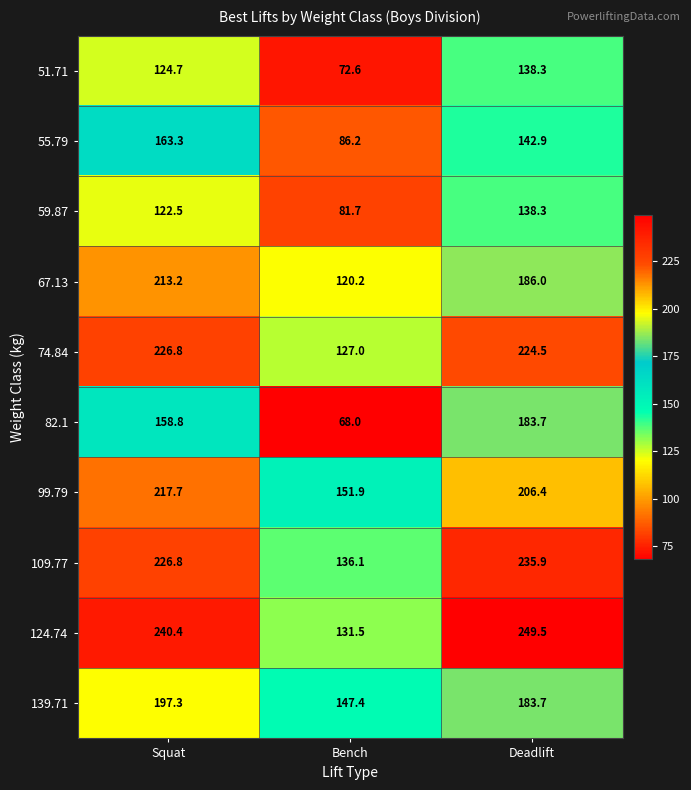

True or false: 74.84 has a value of 391.3 at Deadlift.

False